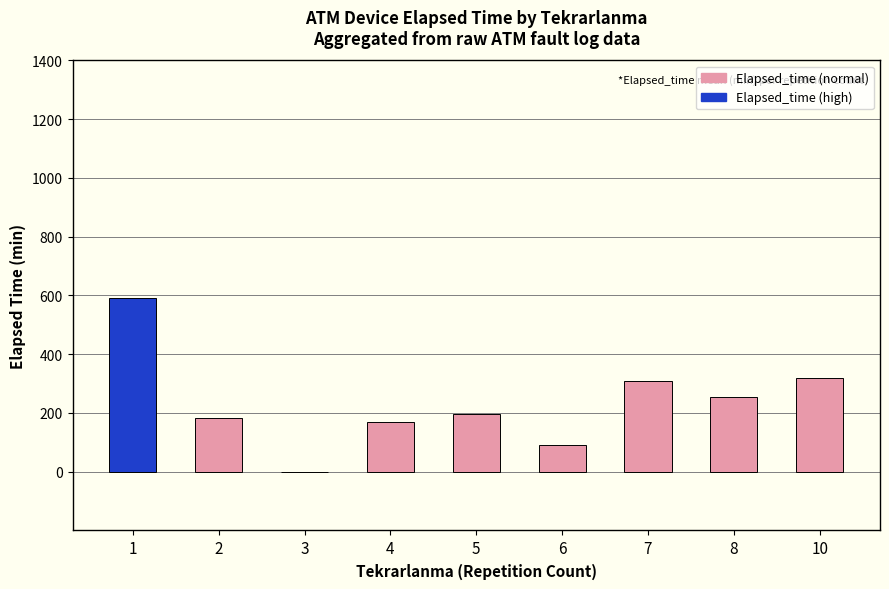

What is the sum of the values at 4 and 6?

260.0